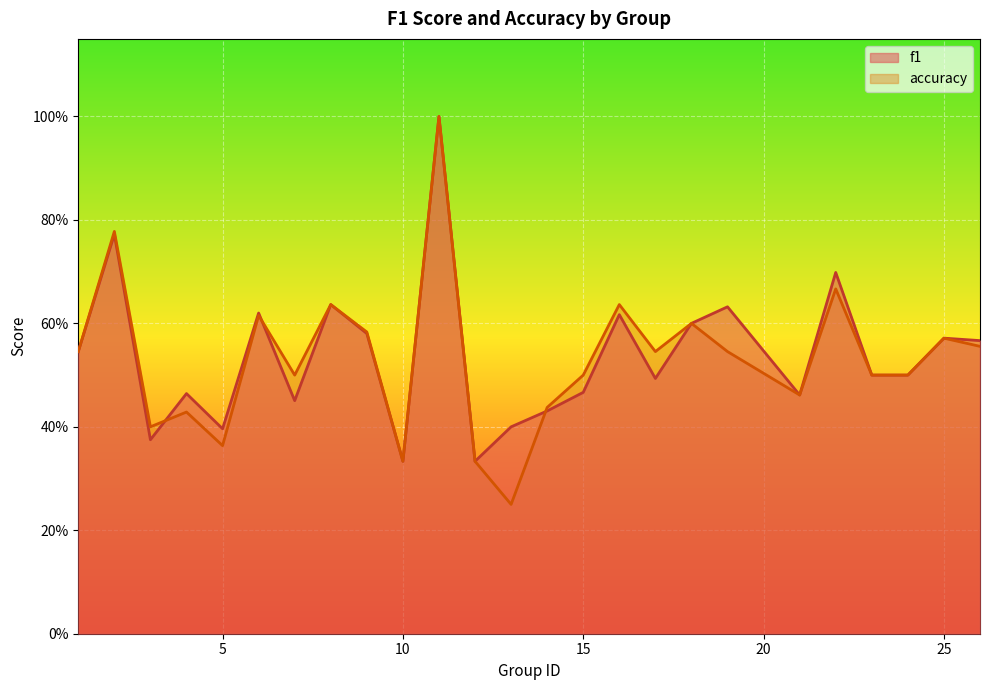

How many interior local valleys does the f1 series have?

7